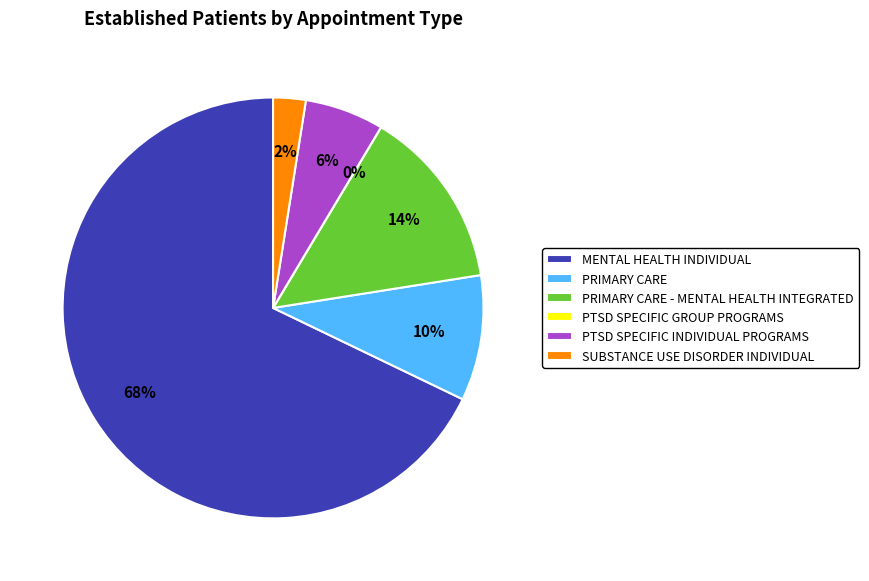

Count the number of slices in the pie.

6